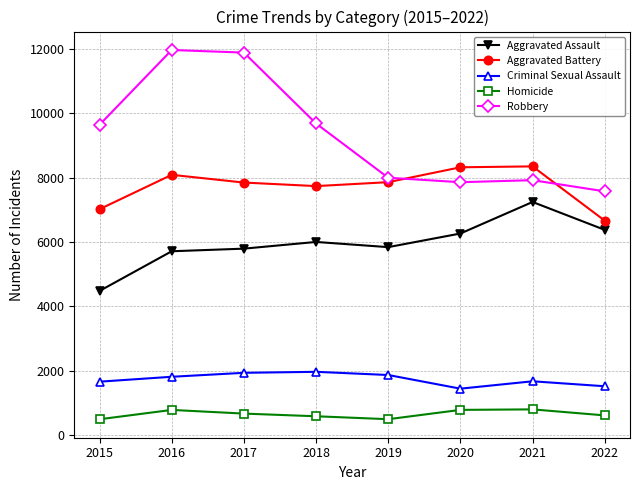

What is the difference between the highest and lowest values at 2016?

11174